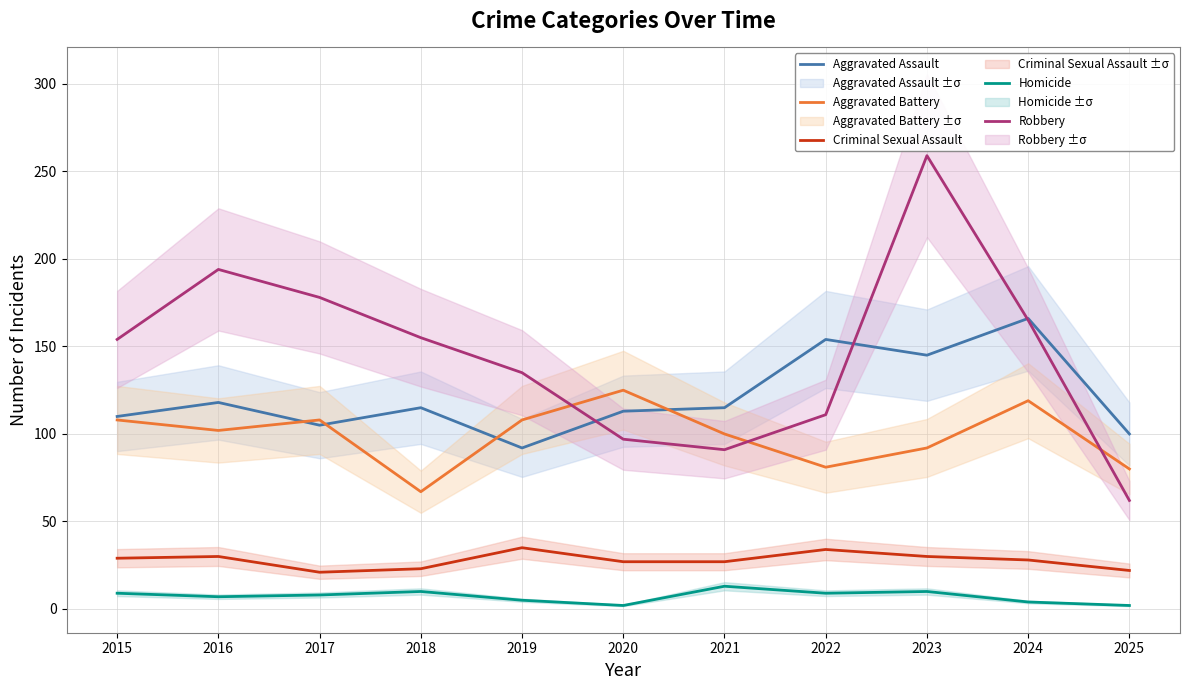

At how many categories does at least one series exceed 43?

11